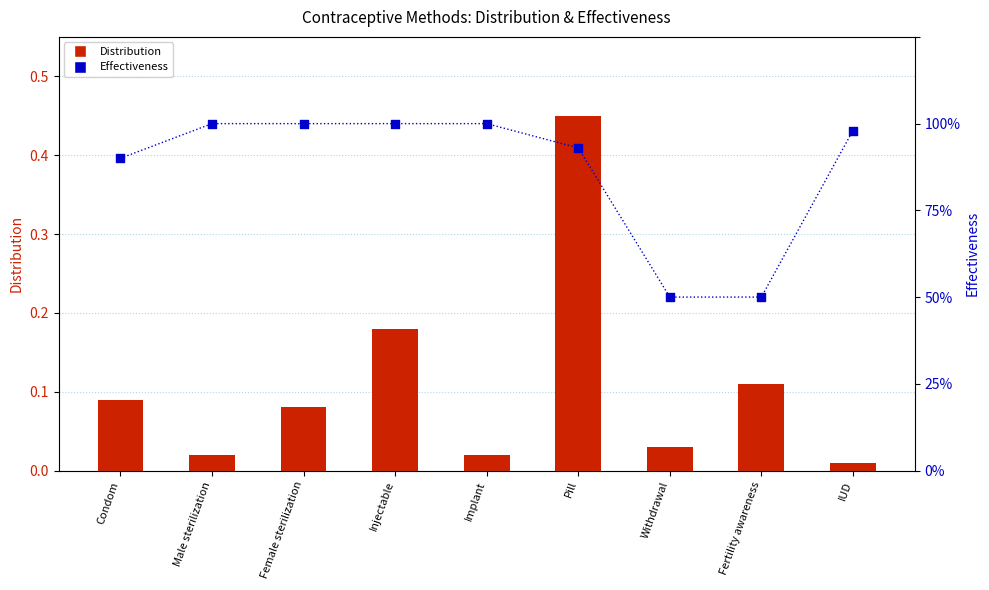

Is the value of Effectiveness at Condom greater than the value of Distribution at Injectable?

Yes